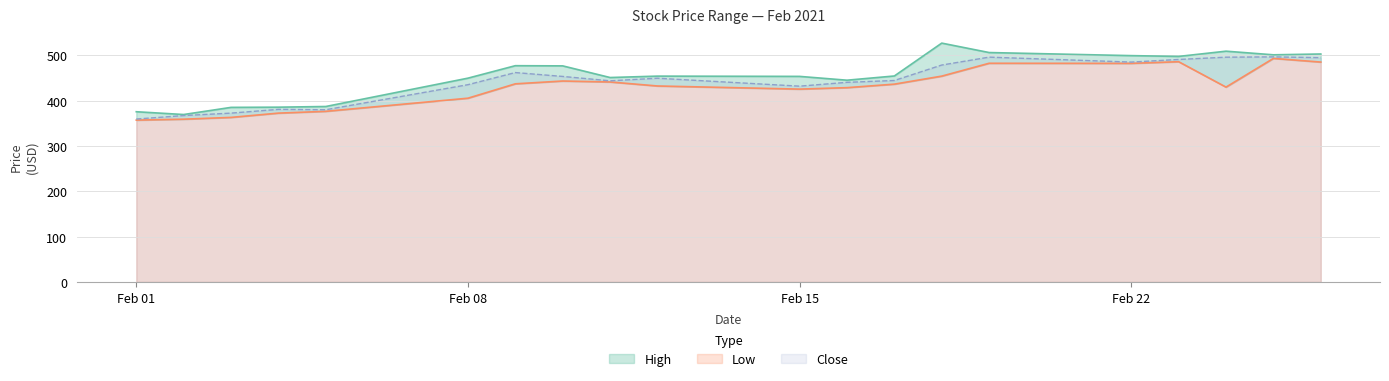

Which label corresponds to the largest value in the chart?

2021-02-18